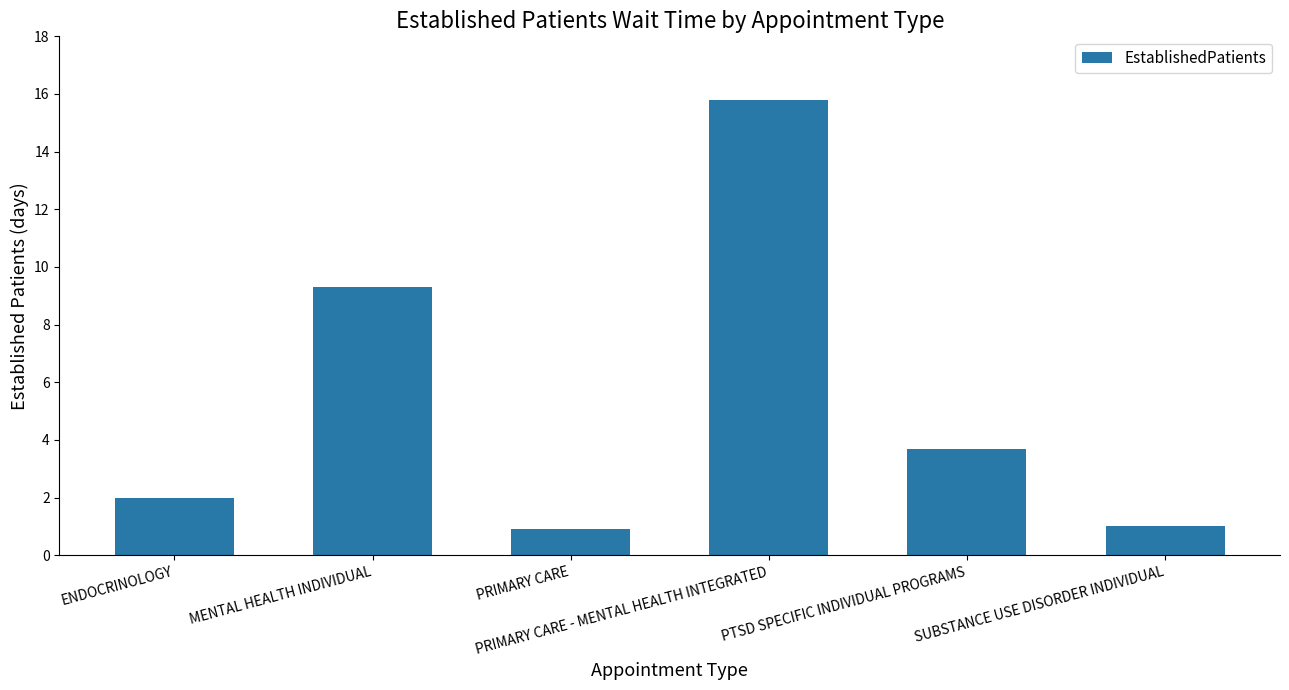

Reading left to right, transcribe all the data shown in this chart.

ENDOCRINOLOGY=2.0	MENTAL HEALTH INDIVIDUAL=9.3	PRIMARY CARE=0.9	PRIMARY CARE - MENTAL HEALTH INTEGRATED=15.8	PTSD SPECIFIC INDIVIDUAL PROGRAMS=3.7	SUBSTANCE USE DISORDER INDIVIDUAL=1.0